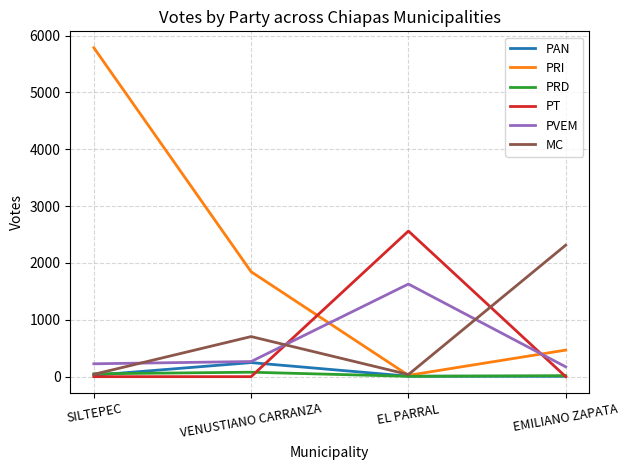

Which series has the largest range (max minus min)?

PRI